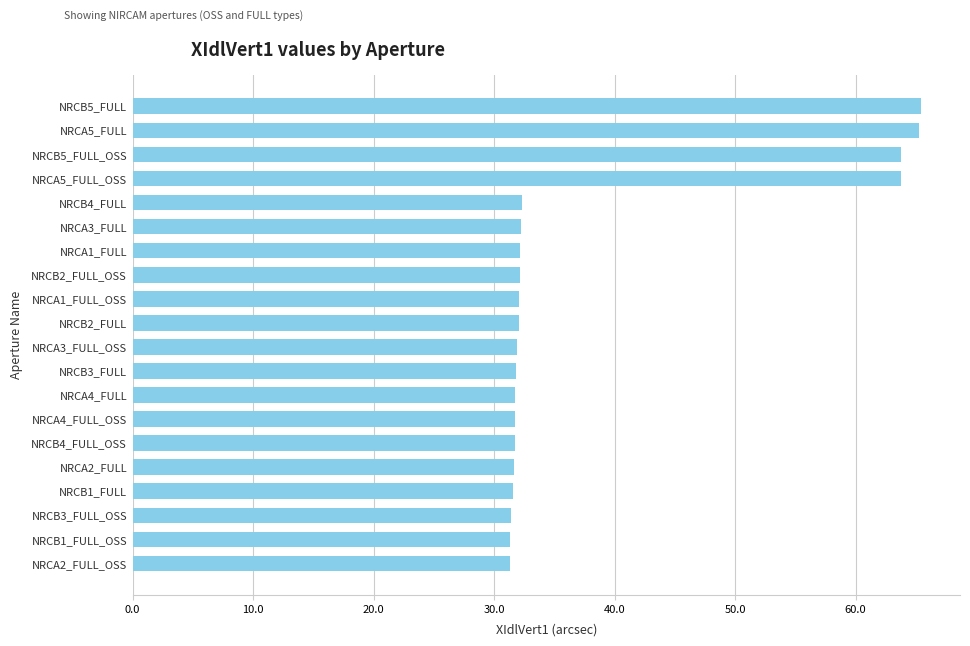

What is the sum of the values at NRCB2_FULL and NRCA4_FULL?

63.8